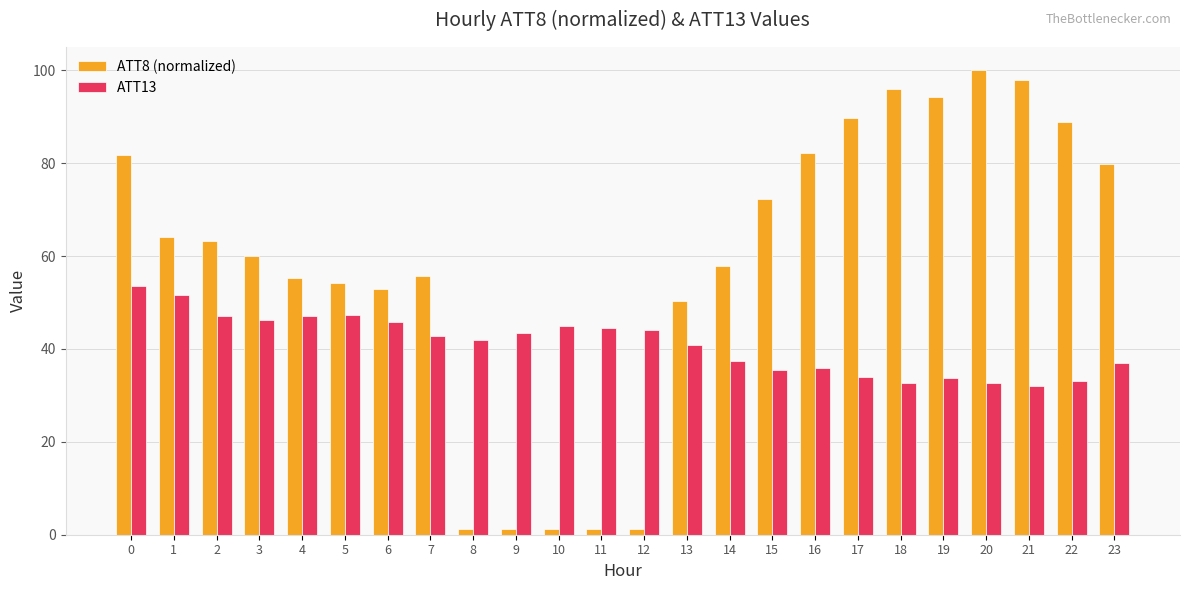

Where is ATT8 (normalized) nearest to the value 50?

13